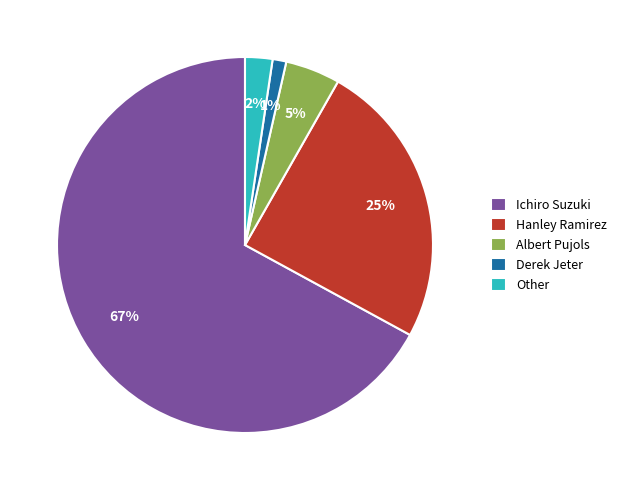

To the nearest percent, what is the difference between the largest and smallest slice percentages?

66%